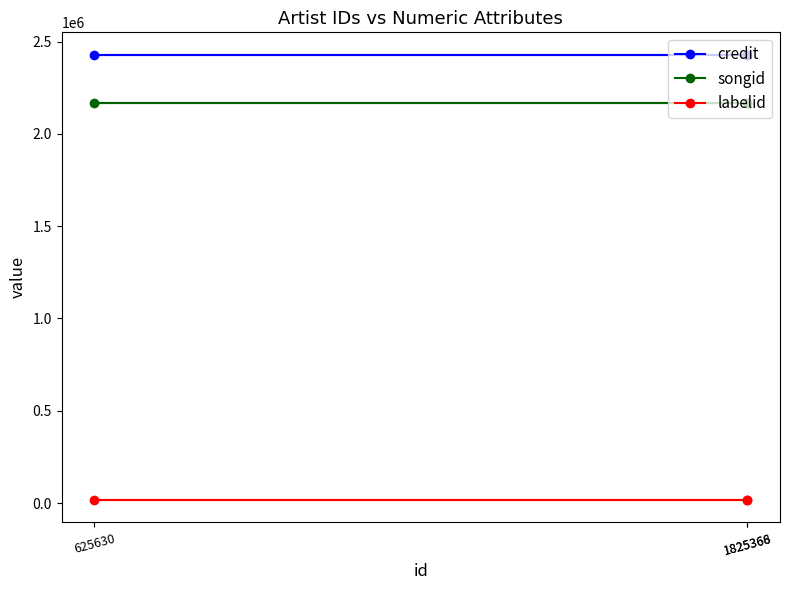

Rank the series by their maximum value, from highest to lowest.

credit, songid, labelid